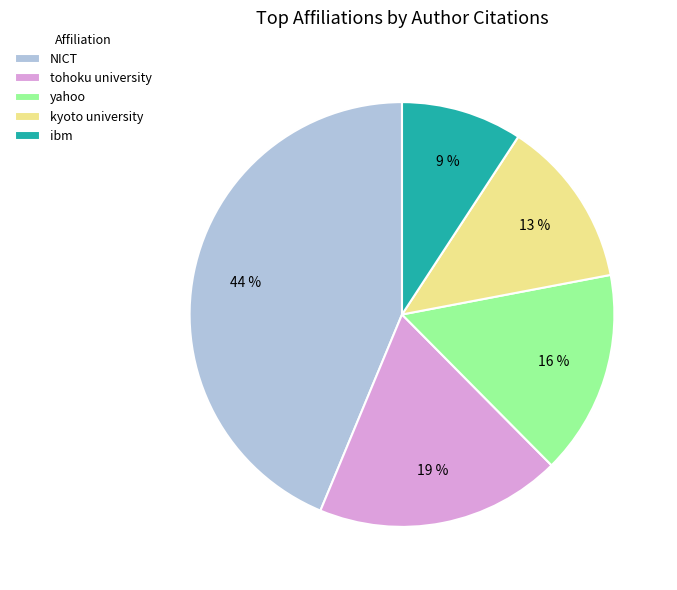

To the nearest percent, what percentage of the pie is NICT?

44%